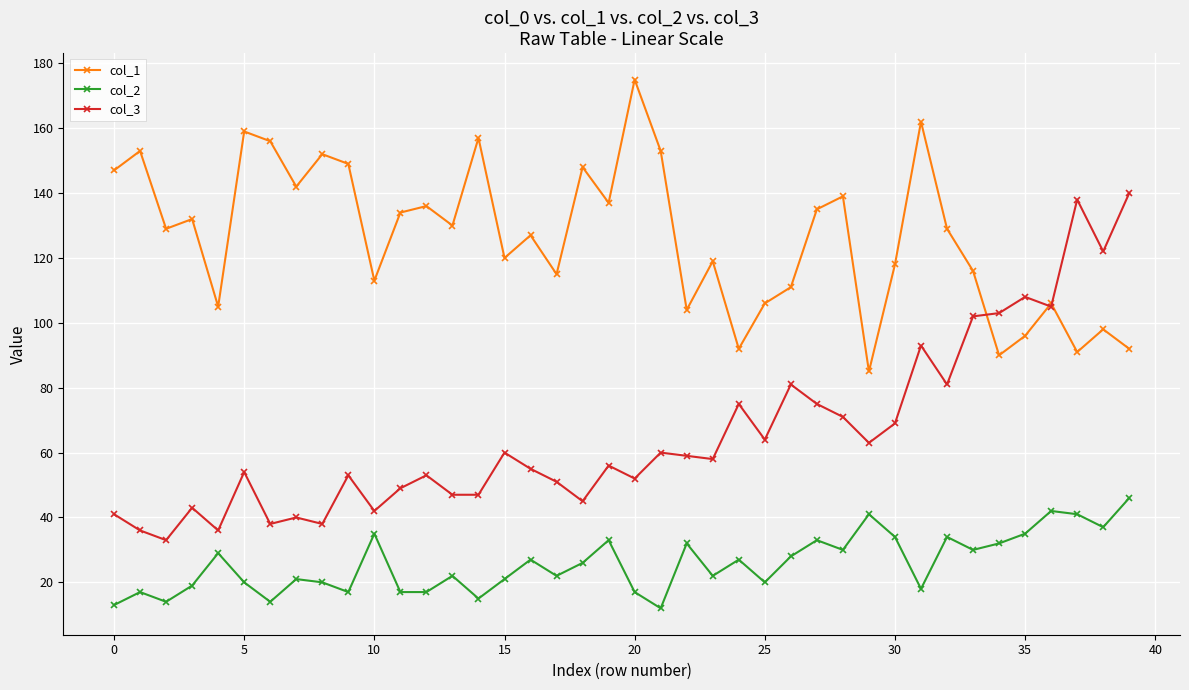

True or false: col_2 has more than 1 interior local peaks.

True